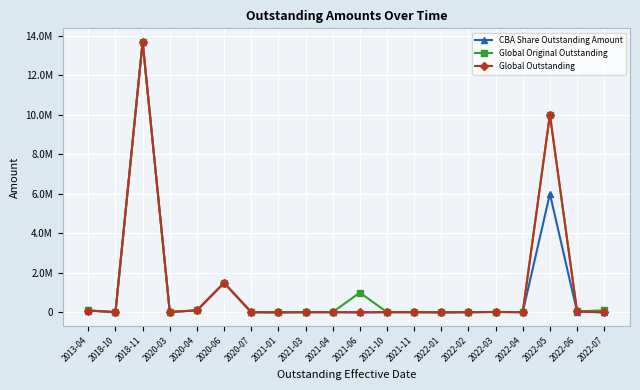

What are all the series names shown in the legend?

CBA Share Outstanding Amount, Global Original Outstanding, Global Outstanding